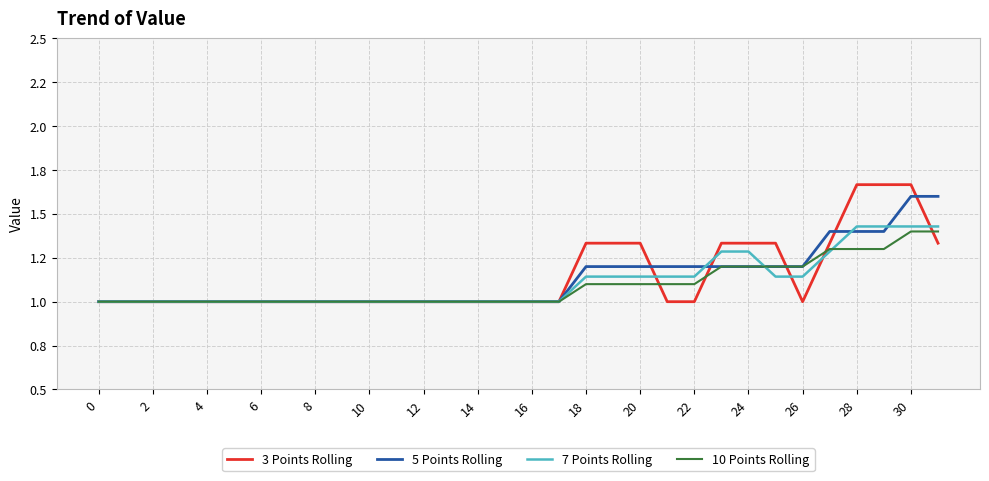

Which series has the largest range (max minus min)?

3 Points Rolling